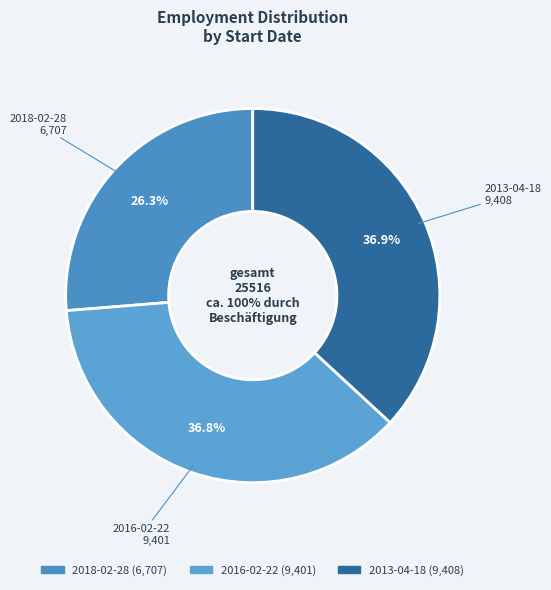

Do 2013-04-18 and 2018-02-28 together represent more than half of the pie?

Yes